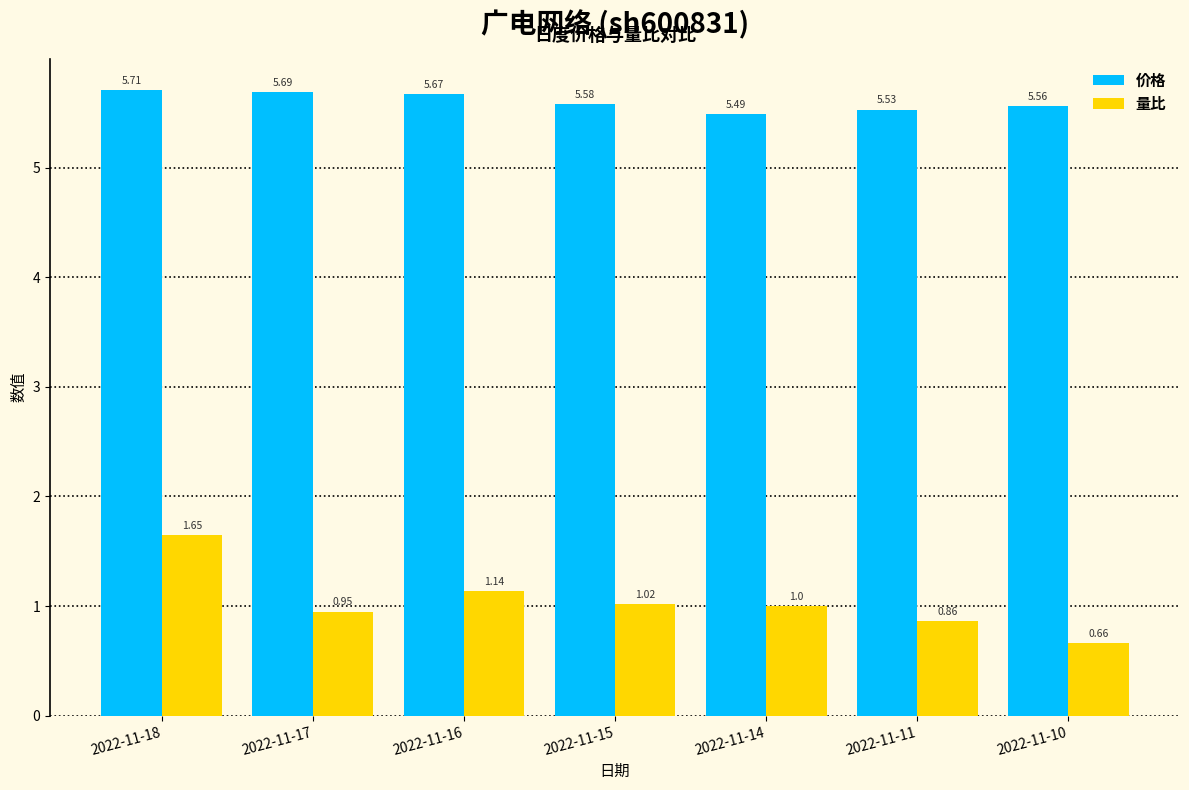

At how many categories does at least one series exceed 4?

7